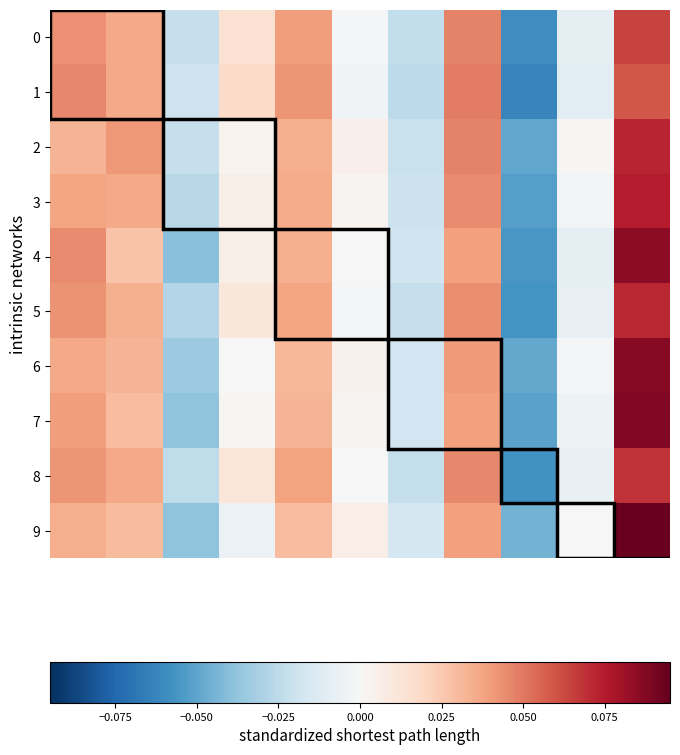

At how many categories does at least one series exceed 0?

8